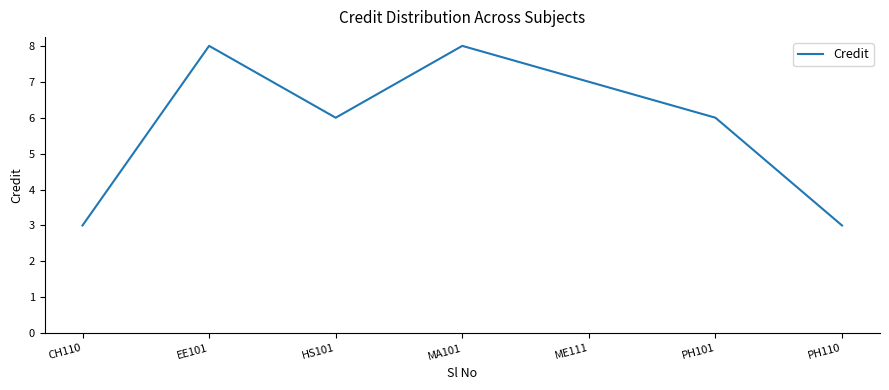

What is the sum of the values at PH110 and CH110?

6